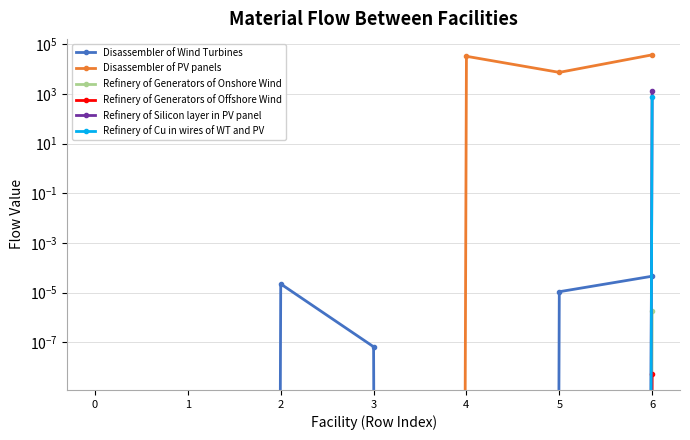

Is this an area chart (filled region under the line)?

No